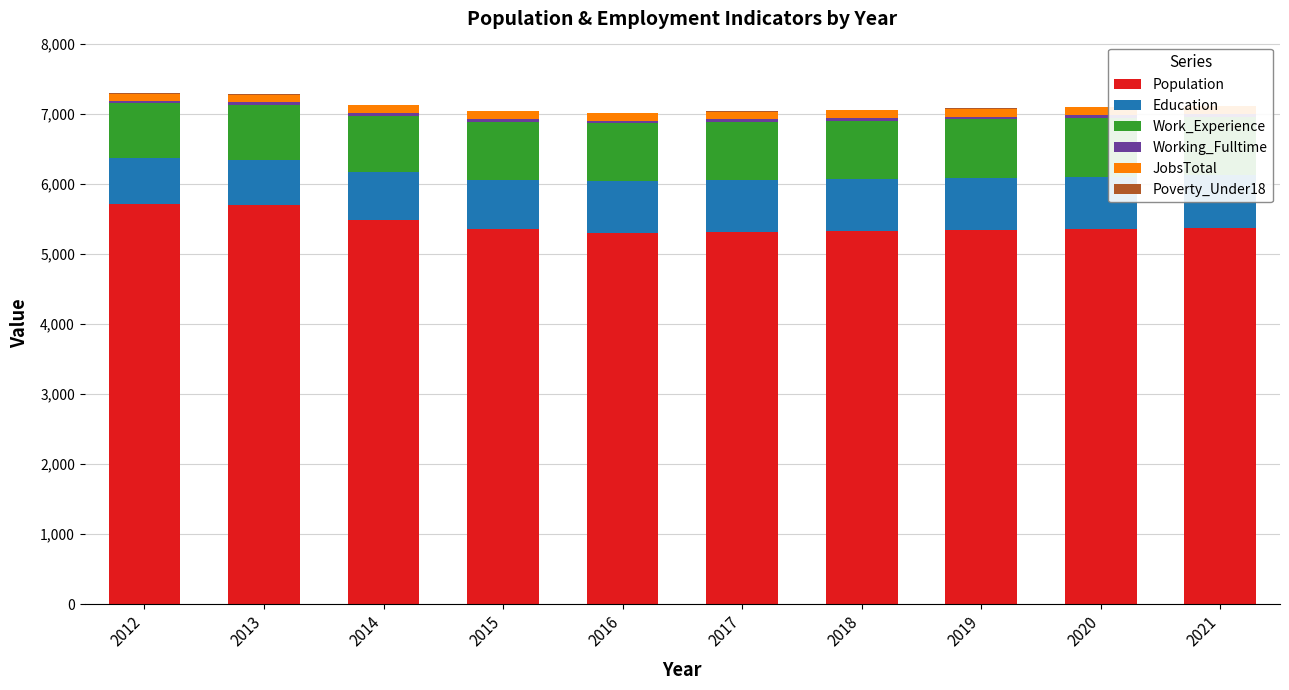

Is the value of Education at 2012 greater than the value of Population at 2020?

No